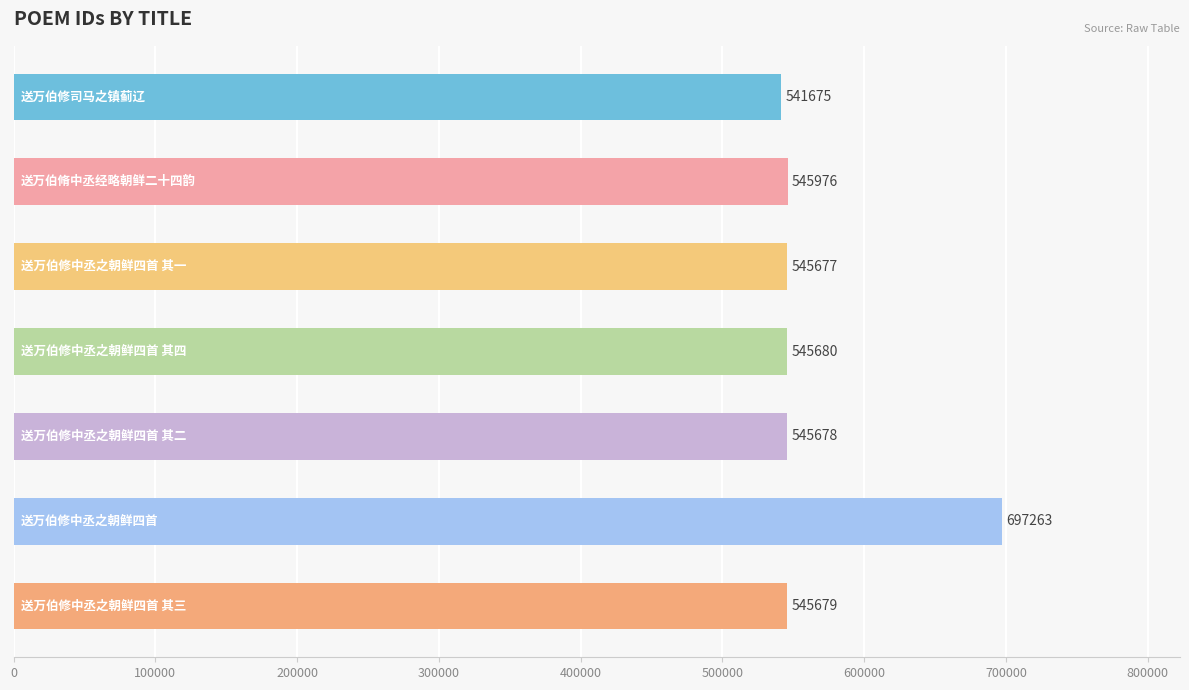

What is the value of the 4th bar from the top?

545680